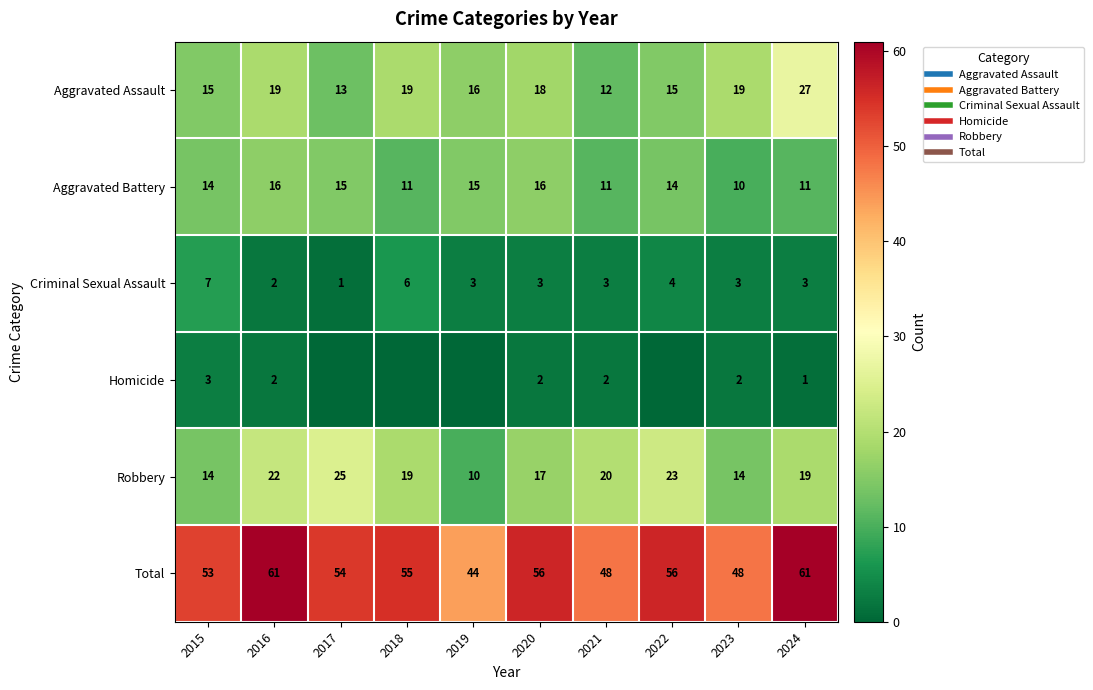

The value of Criminal Sexual Assault at 2023 is 3. True or false?

True